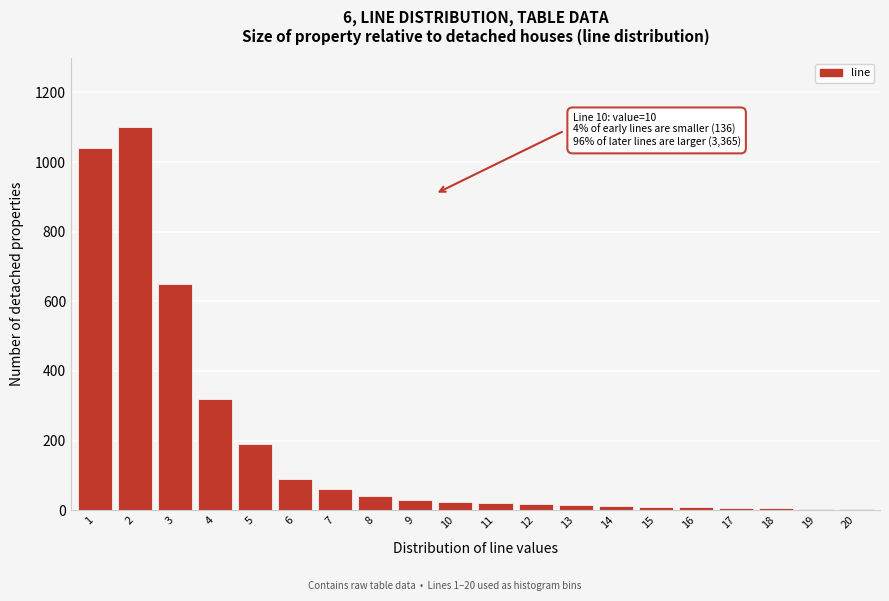

What is the greatest value displayed?

1100